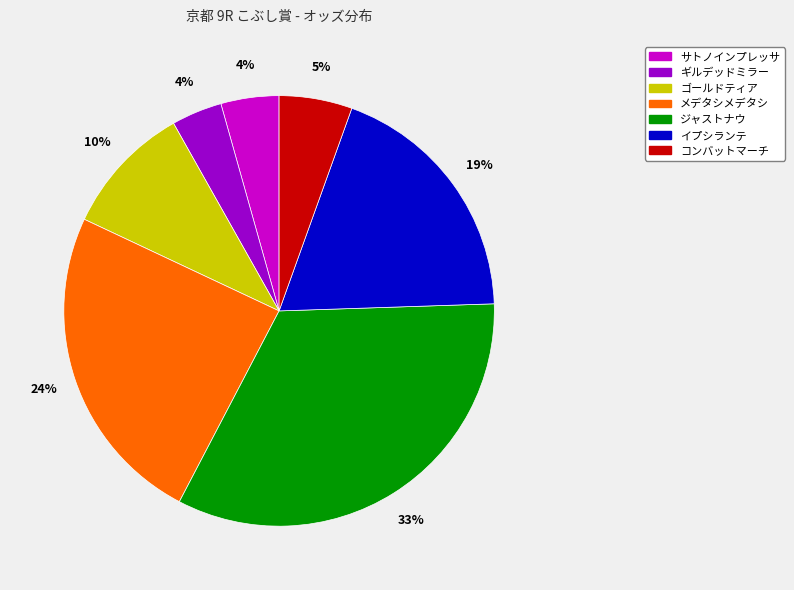

To the nearest percent, what percentage of the pie is ギルデッドミラー?

4%